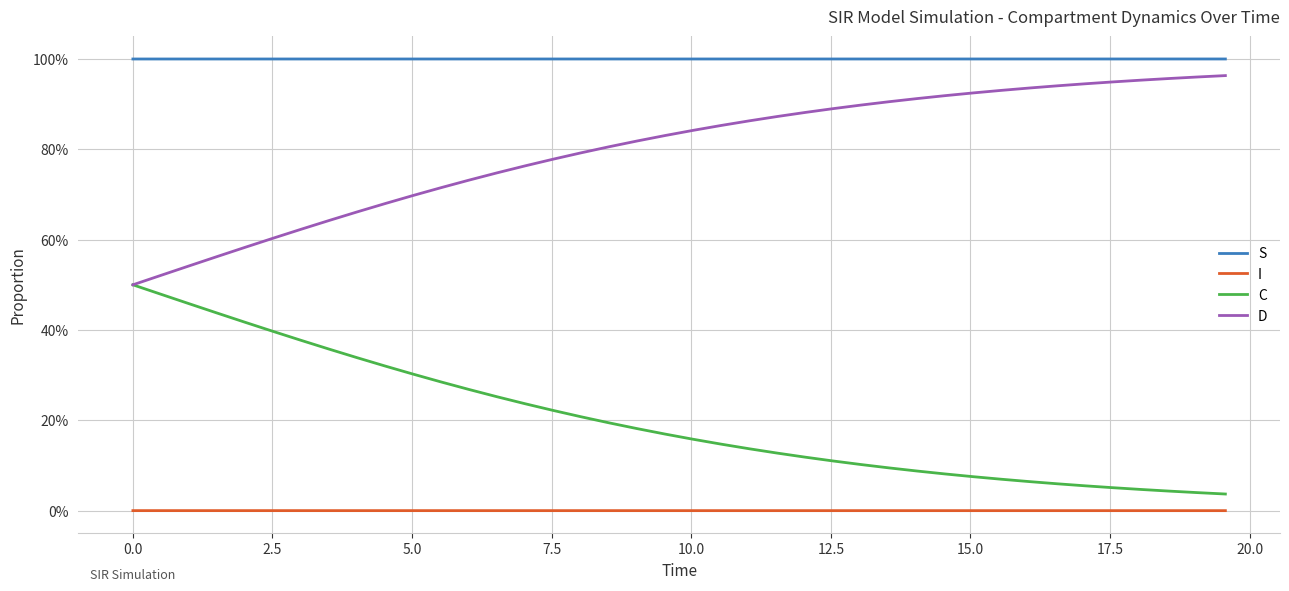

True or false: D and S cross at least once.

False